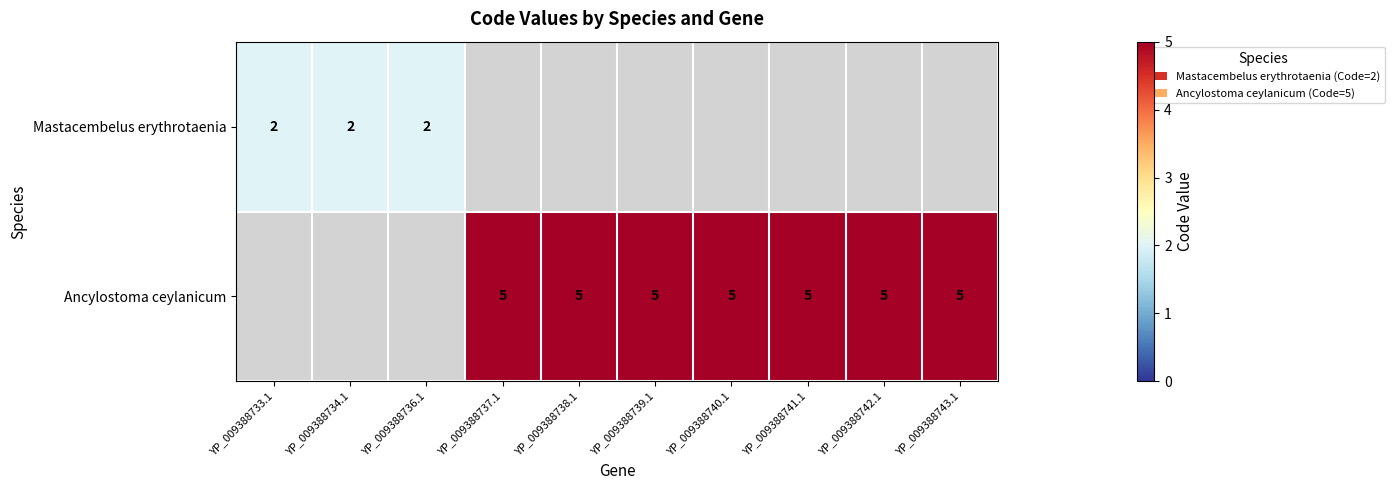

The Ancylostoma ceylanicum series shows 2.0 at YP_009388743.1. True or false?

False